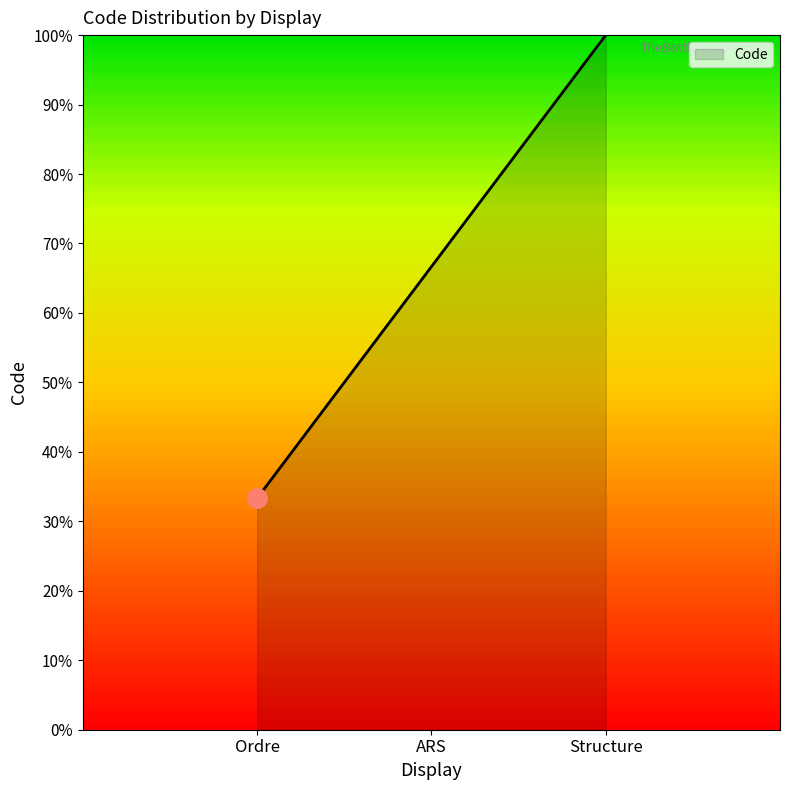

Rank the categories by value from highest to lowest.

Structure, ARS, Ordre